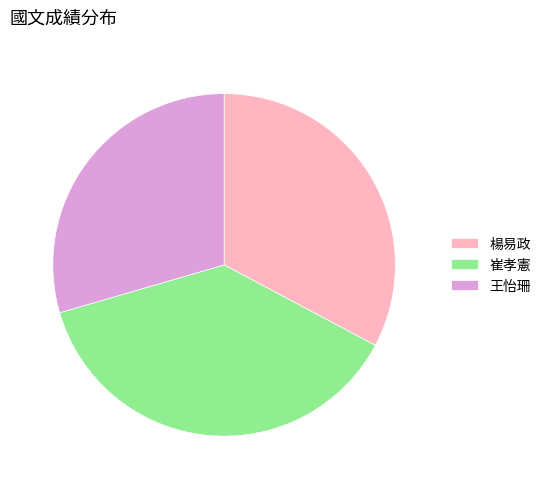

True or false: 楊易政 accounts for 26% of the total.

False